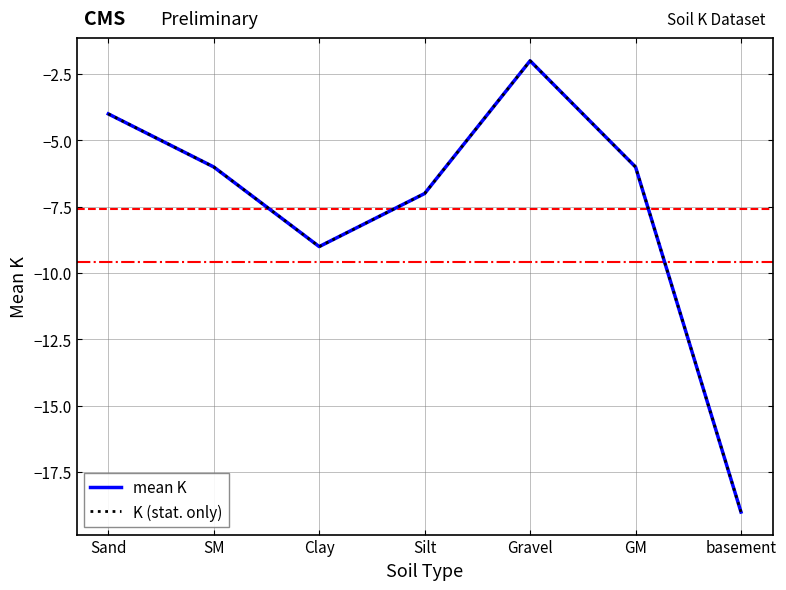

True or false: K (stat. only) has more than 2 points higher than both neighbors.

False